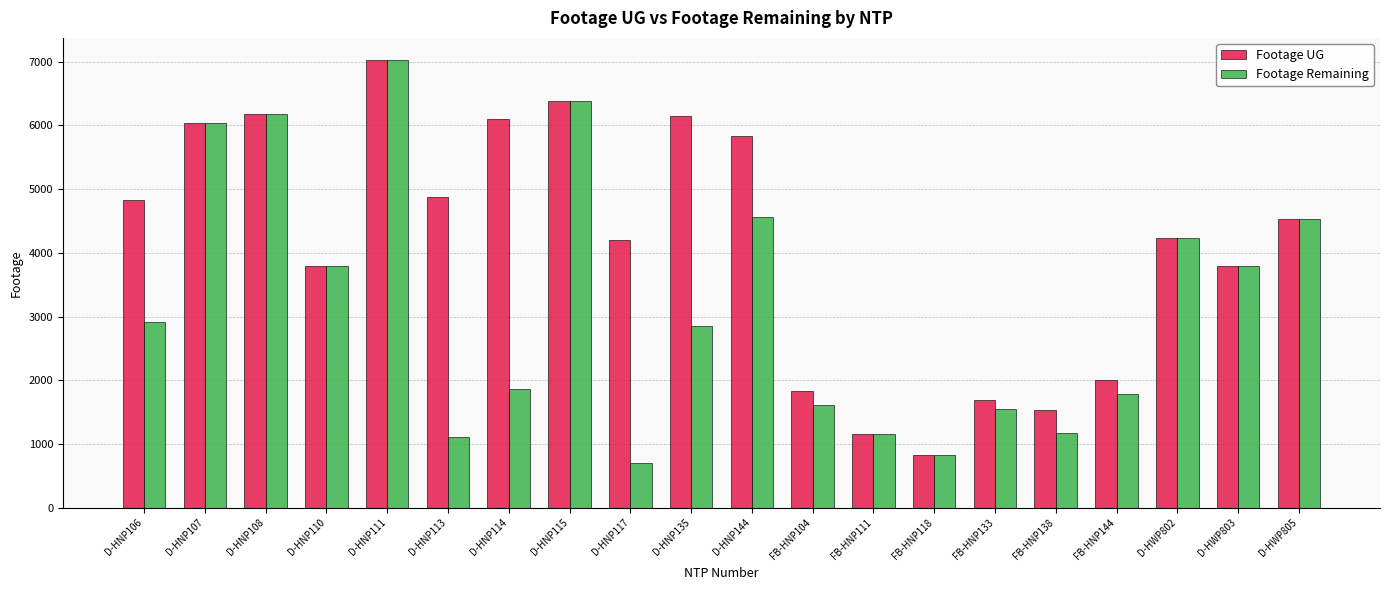

The Footage UG series shows 1428 at D-HWP802. True or false?

False